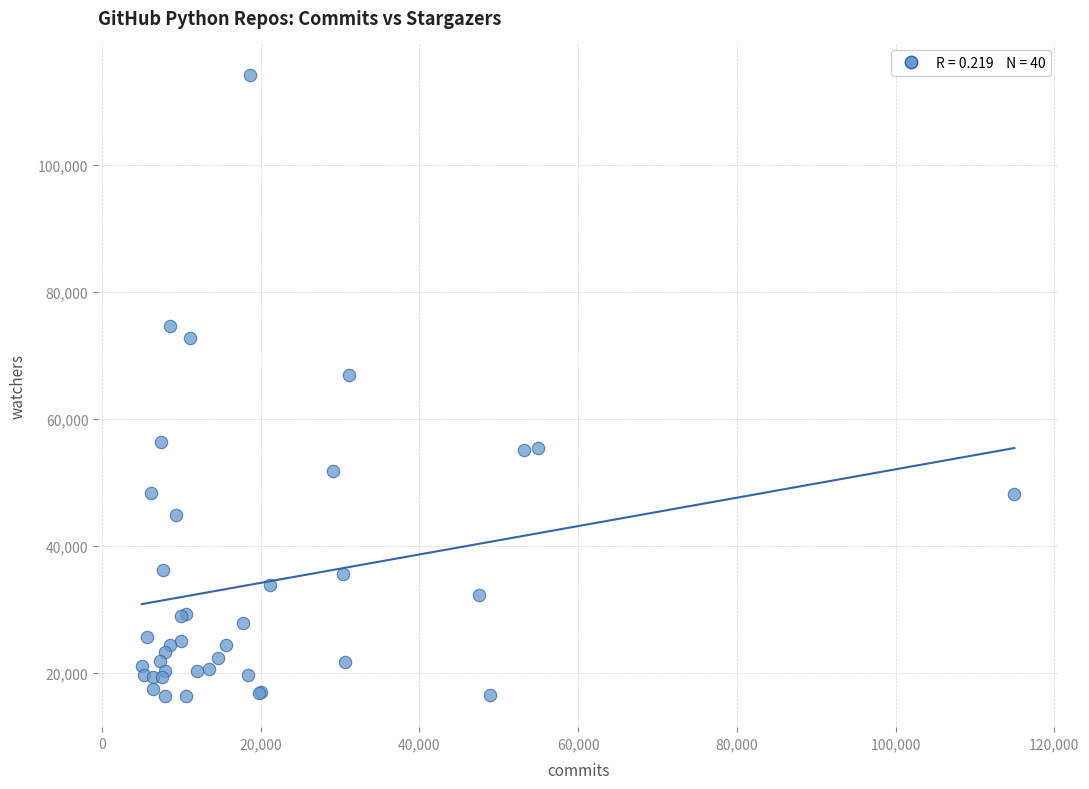

What Y value in the scatter plot is closest to 65307?

66895